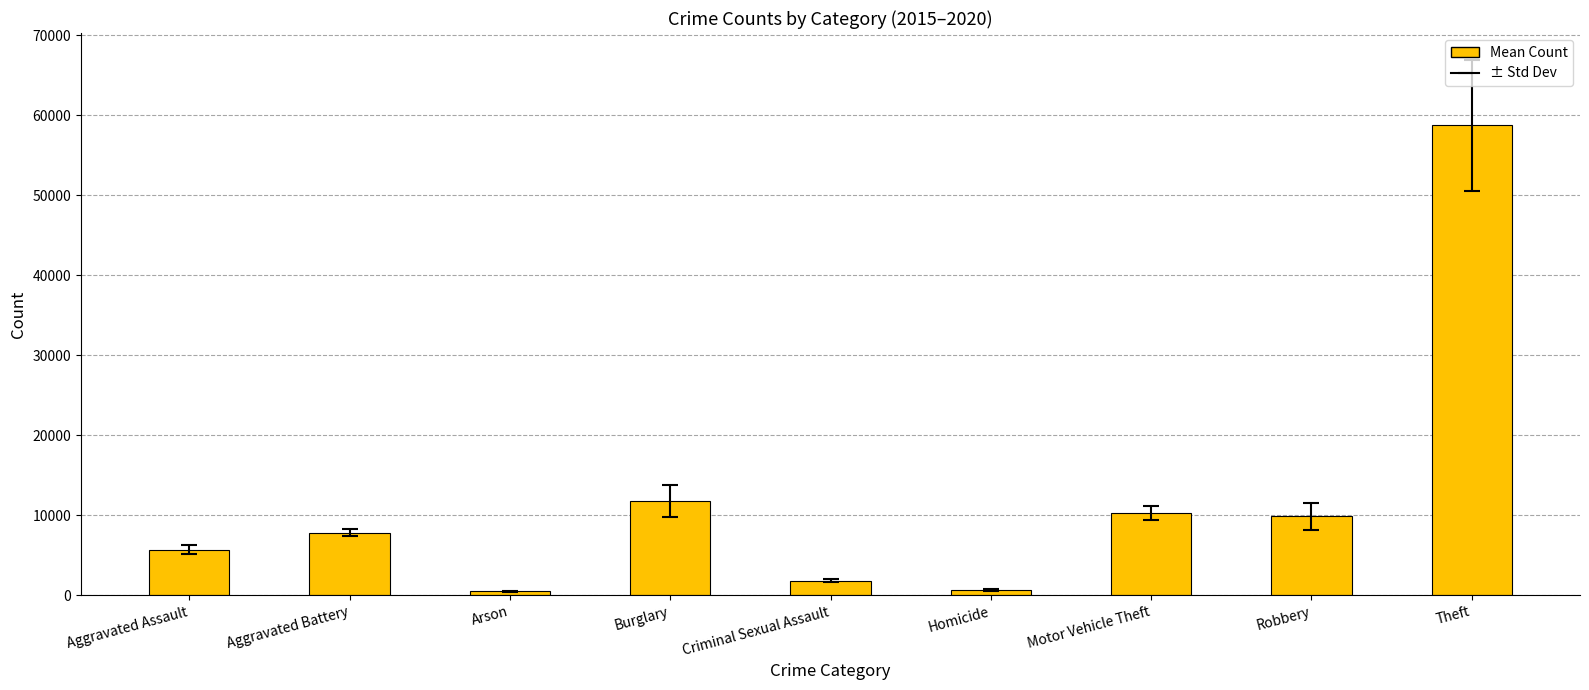

Where does the data first go above 7809?

Aggravated Battery